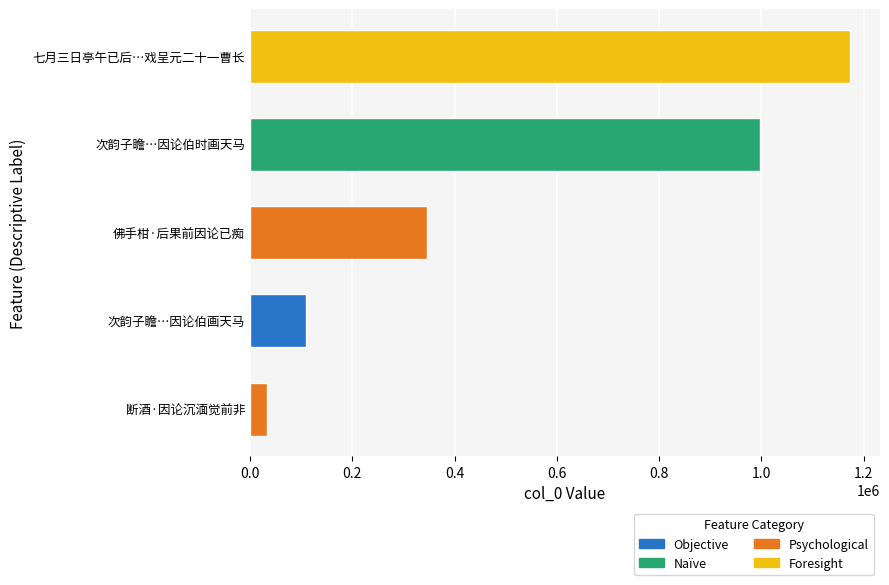

What is the minimum value shown in the chart?

33047